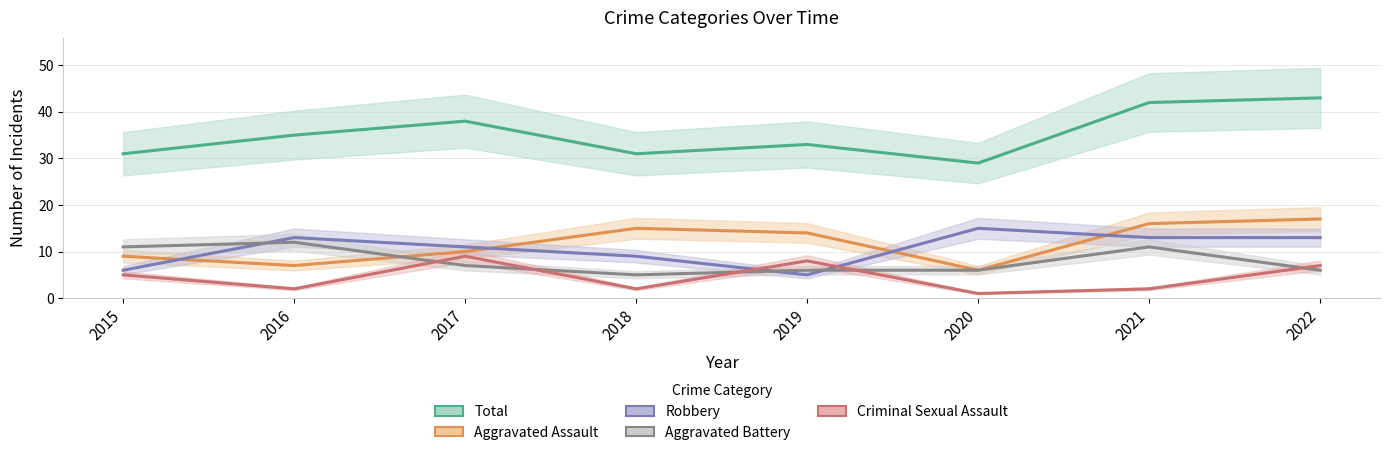

What is the difference between the highest and lowest values at 2021?

40